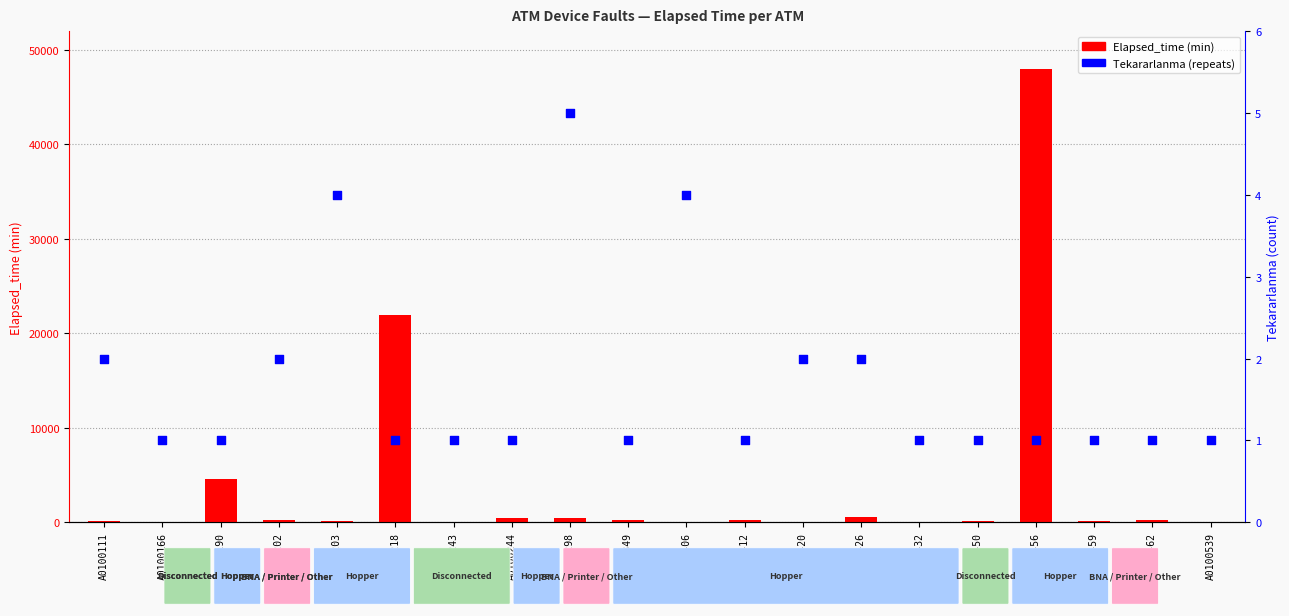

Which series has the widest spread of Y values?

Elapsed_time